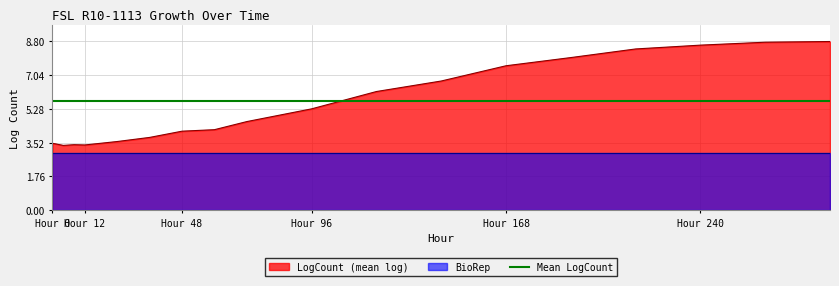

At which label does LogCount (mean log) first exceed 5?

Hour 96